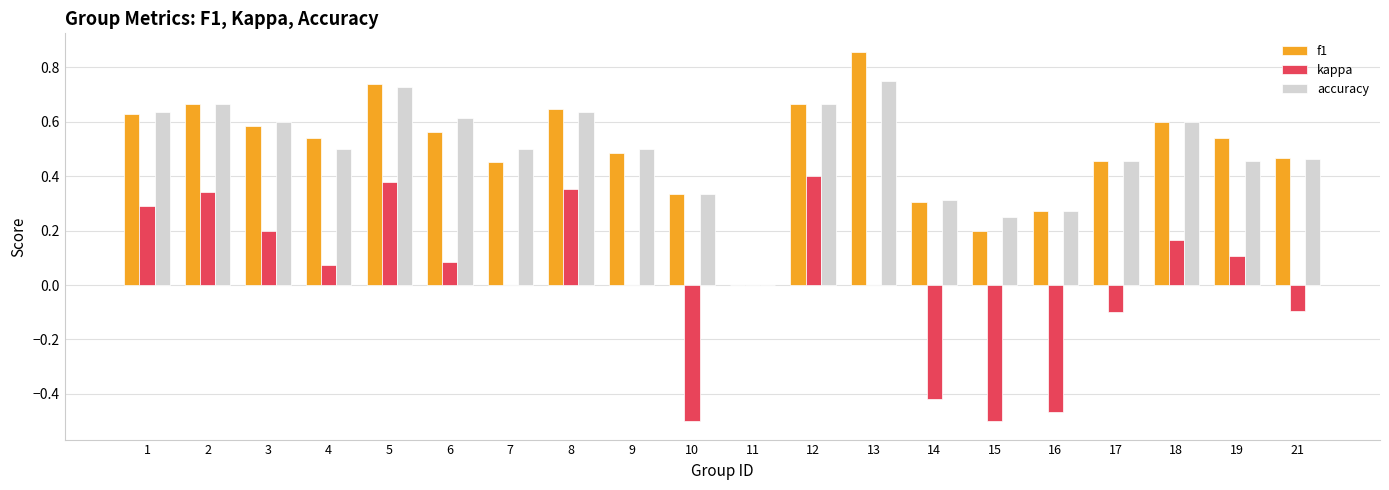

Is the value of kappa at 17 greater than the value of accuracy at 18?

No